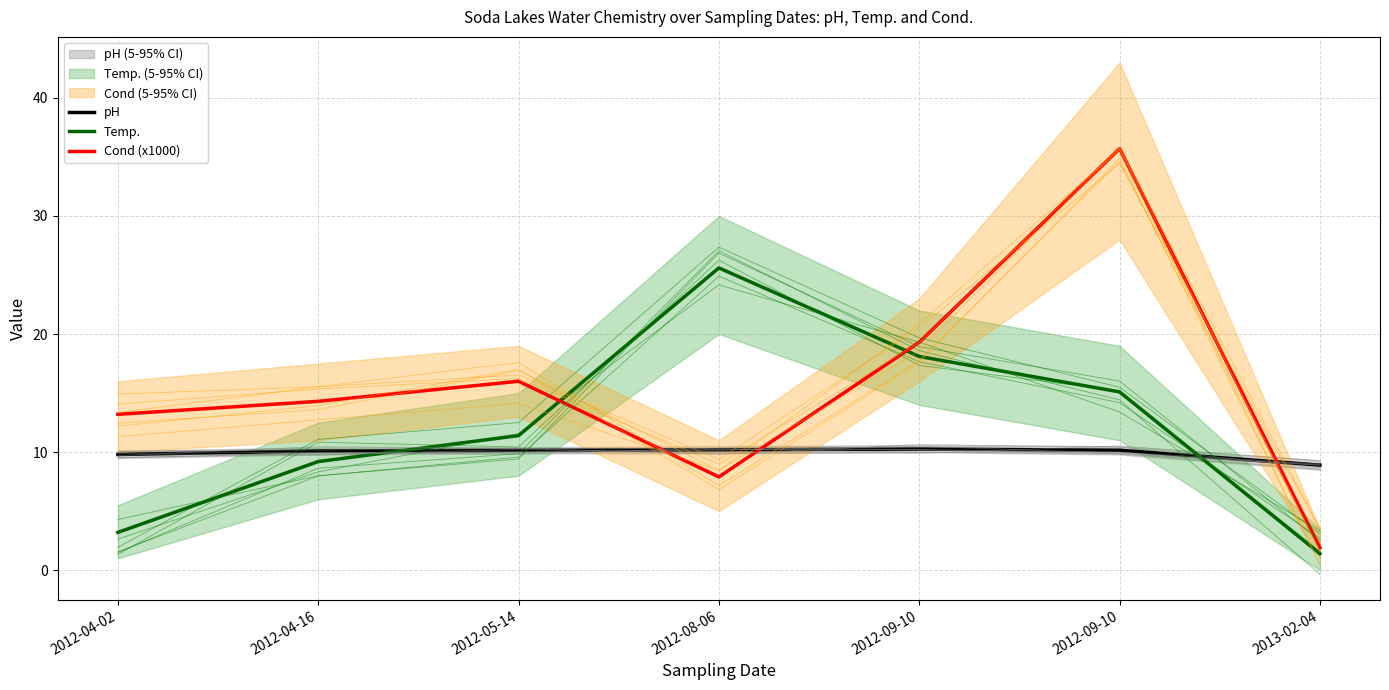

How many distinct data groups are displayed?

3